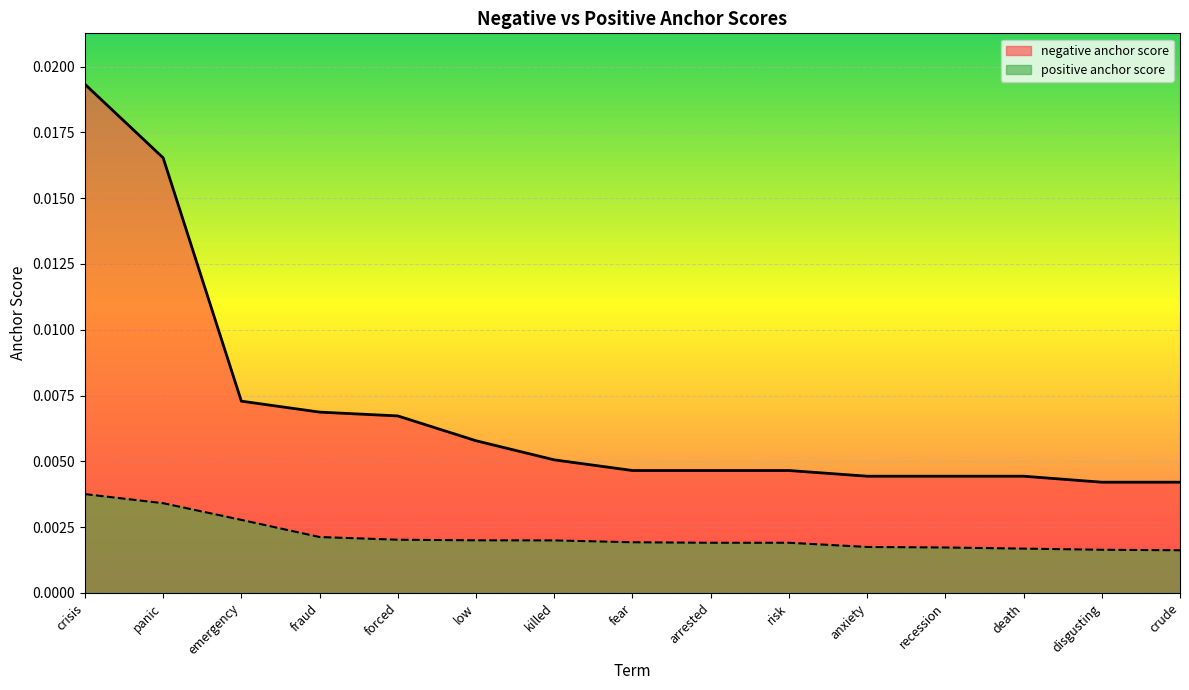

Which series changed the most between fraud and crude?

negative anchor score